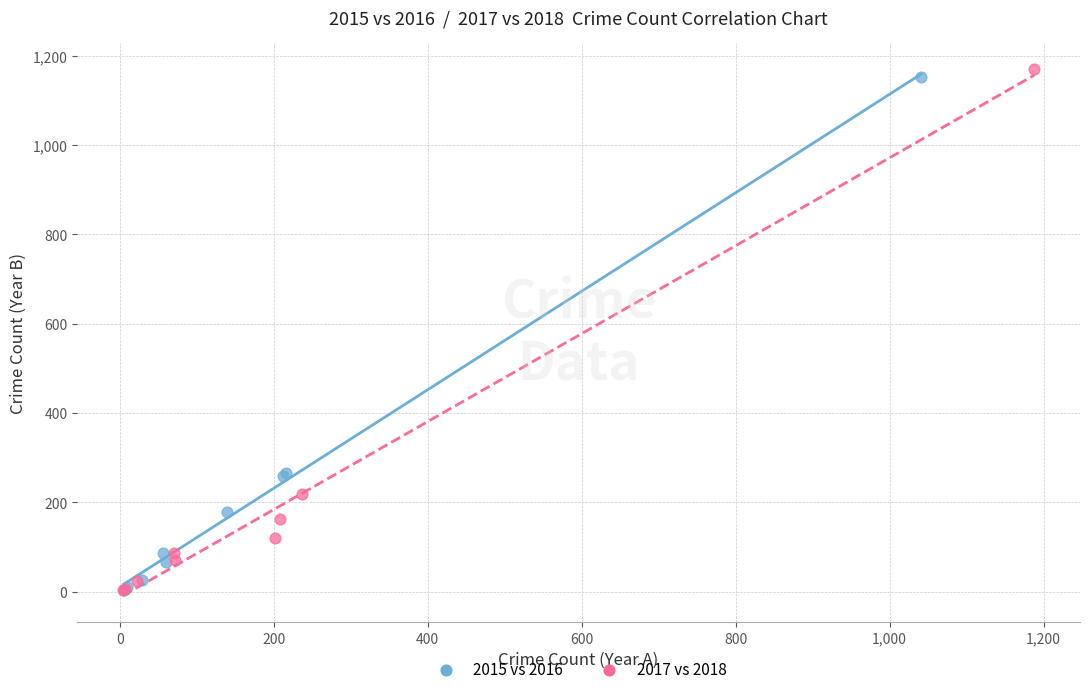

Which series has the widest spread of Y values?

2017 vs 2018